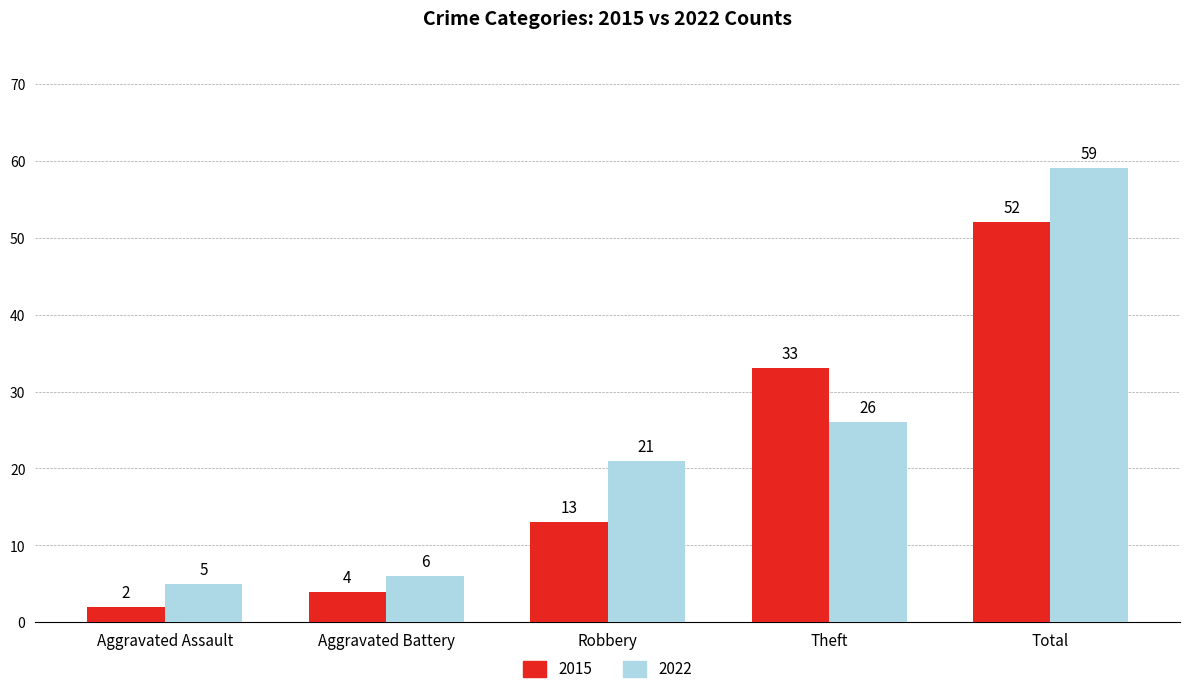

At how many categories does at least one series exceed 48?

1